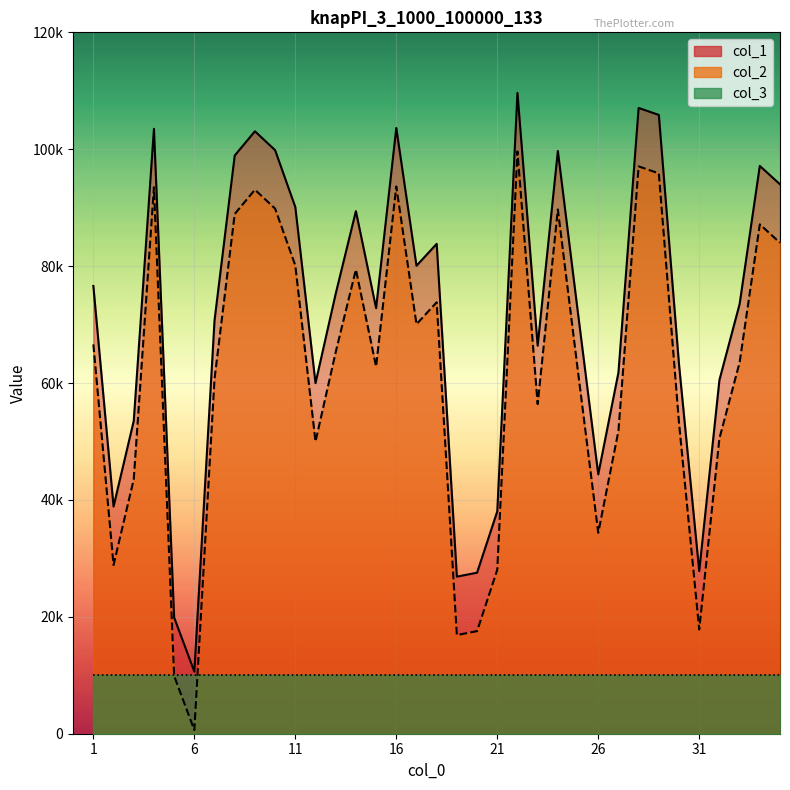

What are all the series names shown in the legend?

col_1, col_2, col_3